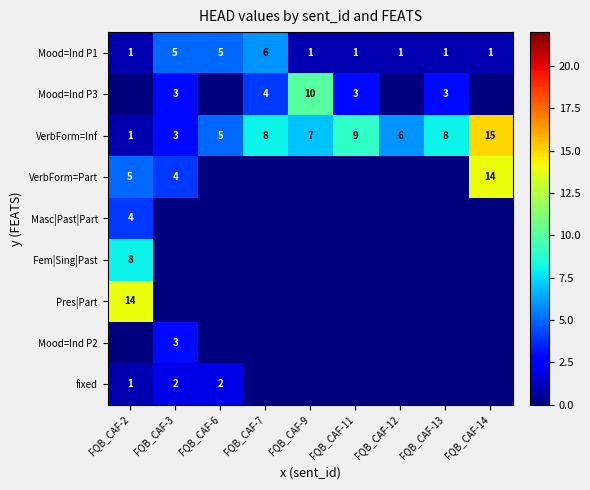

How many Mood=Ind P1 values are between 1 and 5?

8